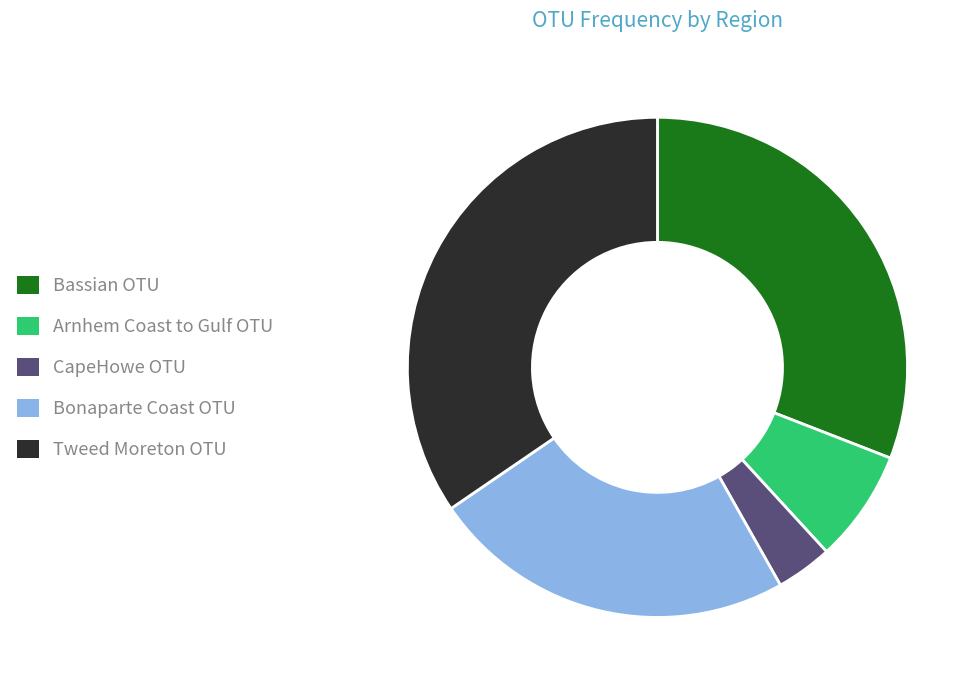

Do Tweed Moreton OTU and Bassian OTU together represent more than half of the pie?

Yes